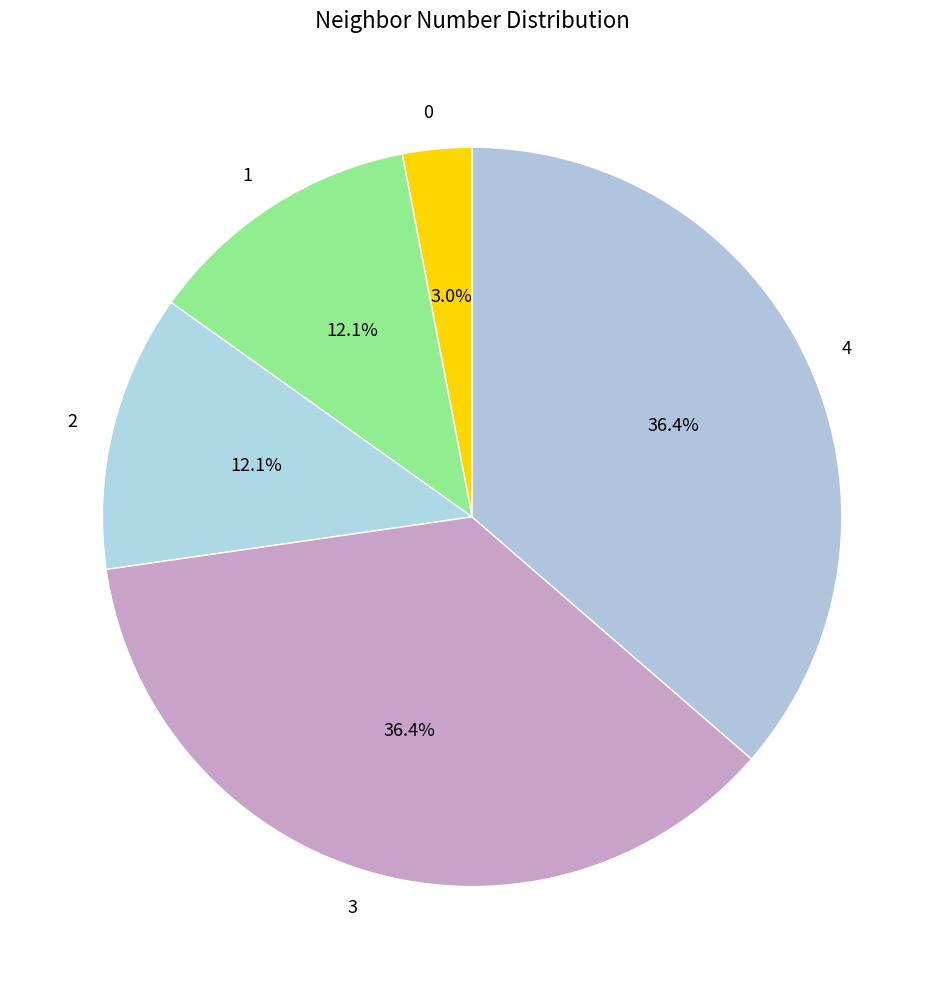

Do 2 and 4 together represent more than half of the pie?

No